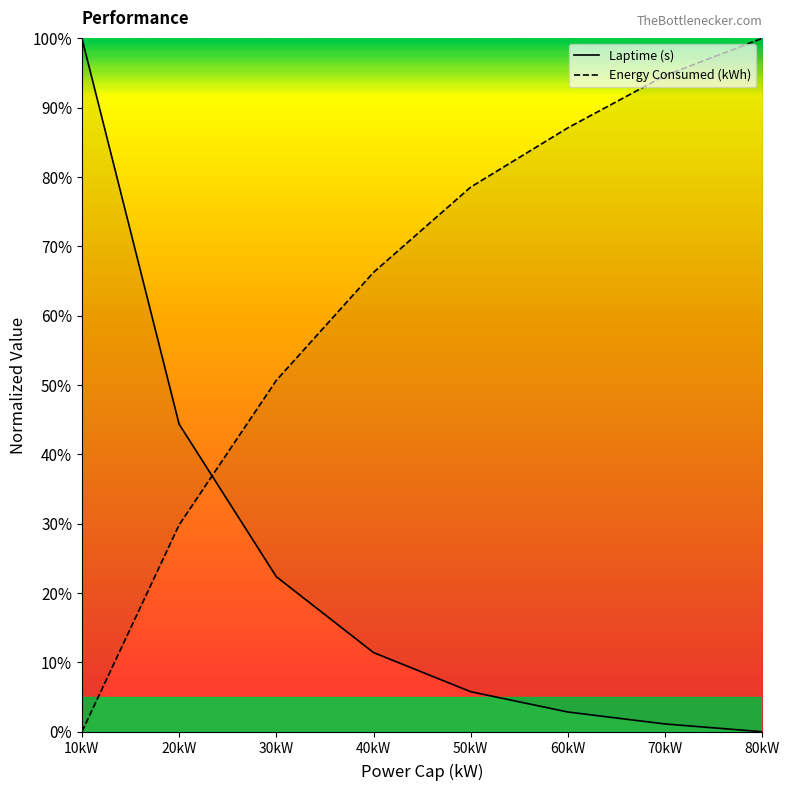

True or false: Laptime (s) and Energy Consumed (kWh) cross at least once.

True